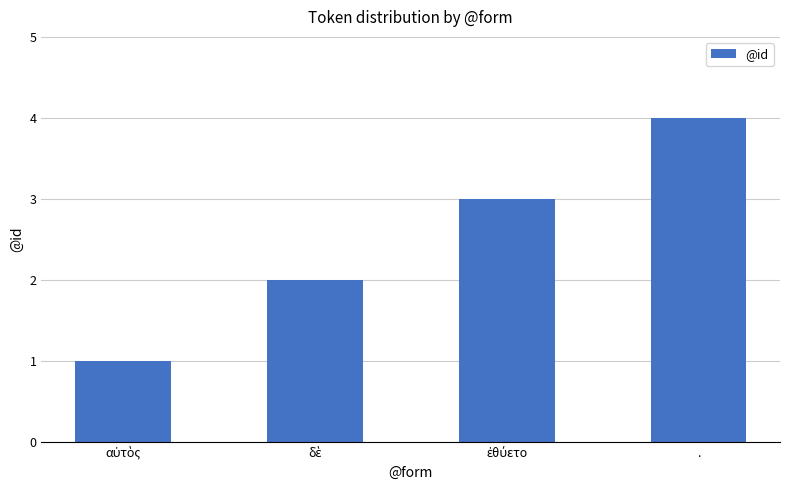

What is the difference between the maximum and minimum values?

3